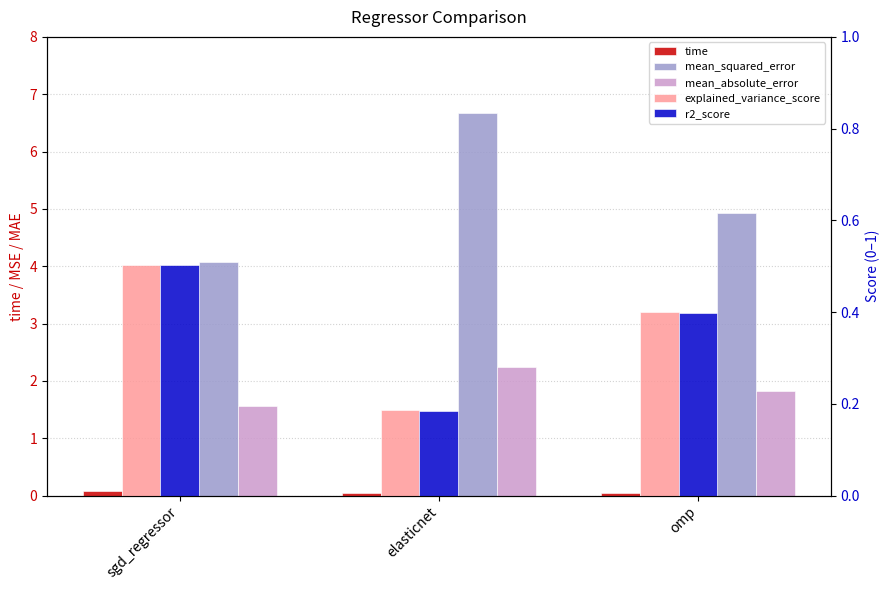

Is the value of time at elasticnet greater than the value of mean_squared_error at omp?

No